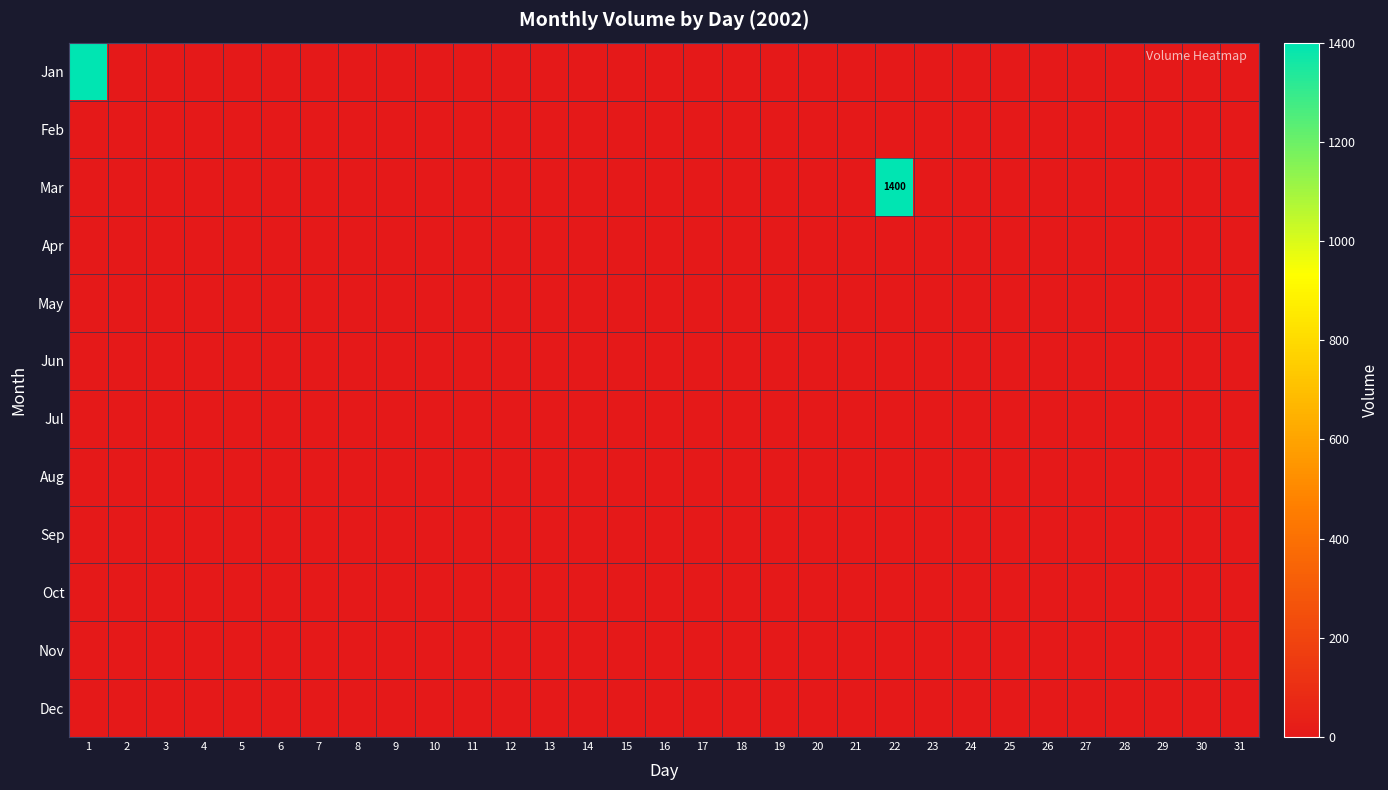

Is it true that Apr equals 0 at 14?

True